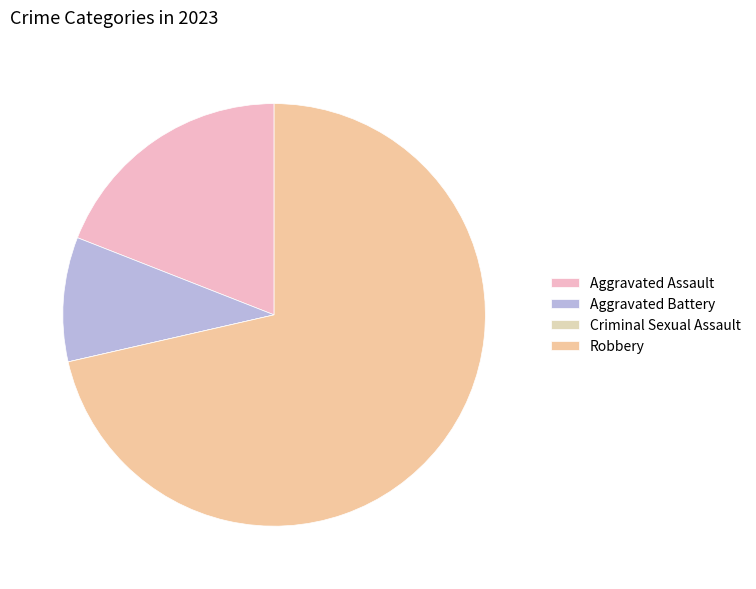

What percentage is NOT represented by Aggravated Battery?

90.5%